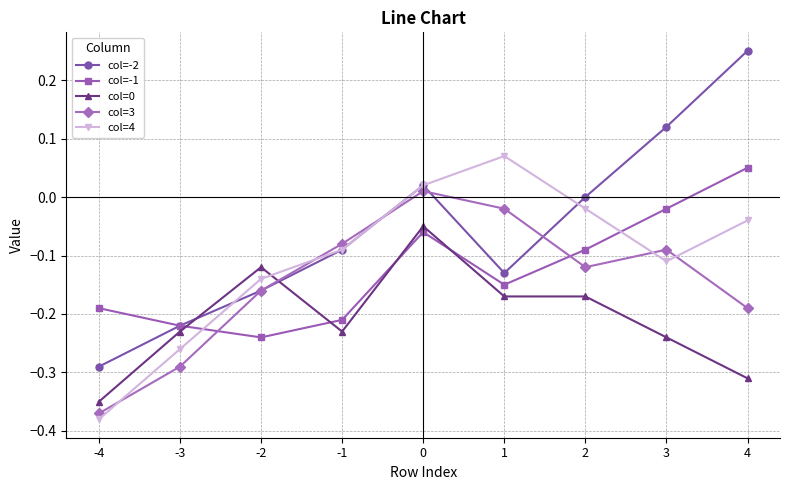

True or false: col=0 and col=-1 intersect in this chart.

True